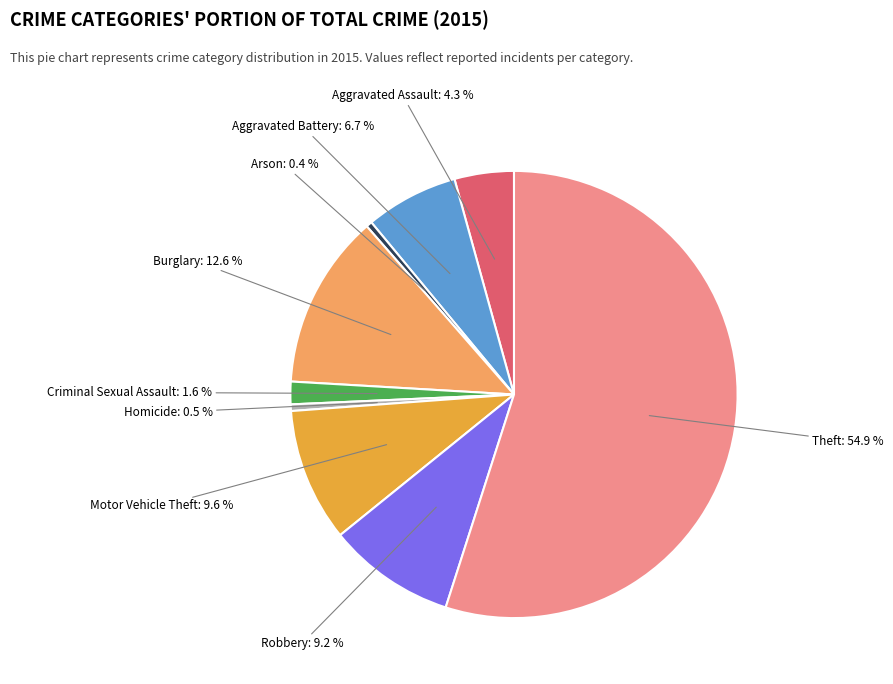

Approximately how many times larger is the value at Homicide compared to Aggravated Assault?

0.1